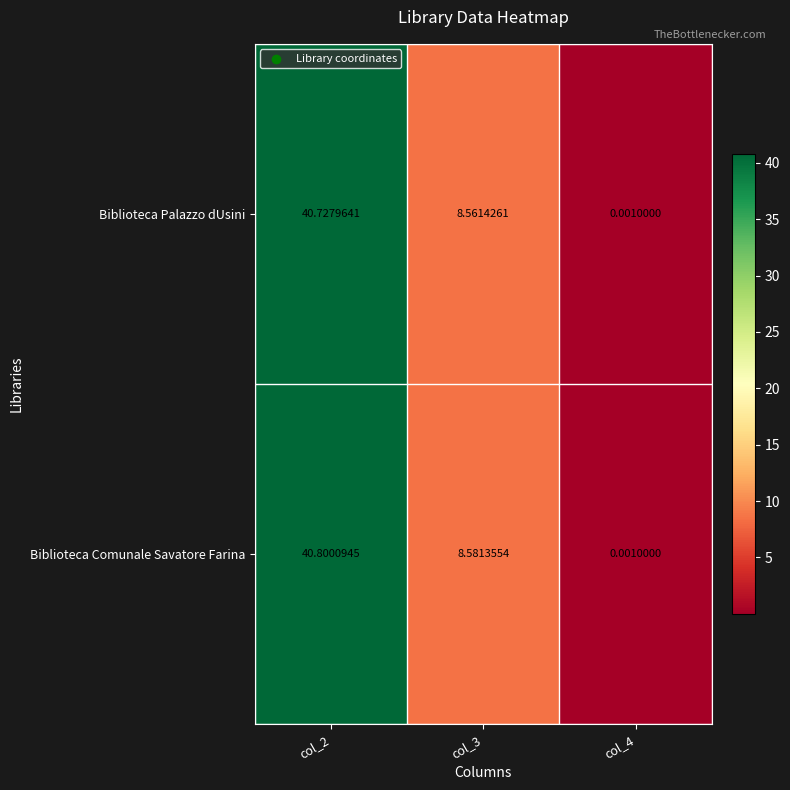

Which category has the lowest value across all series?

col_4